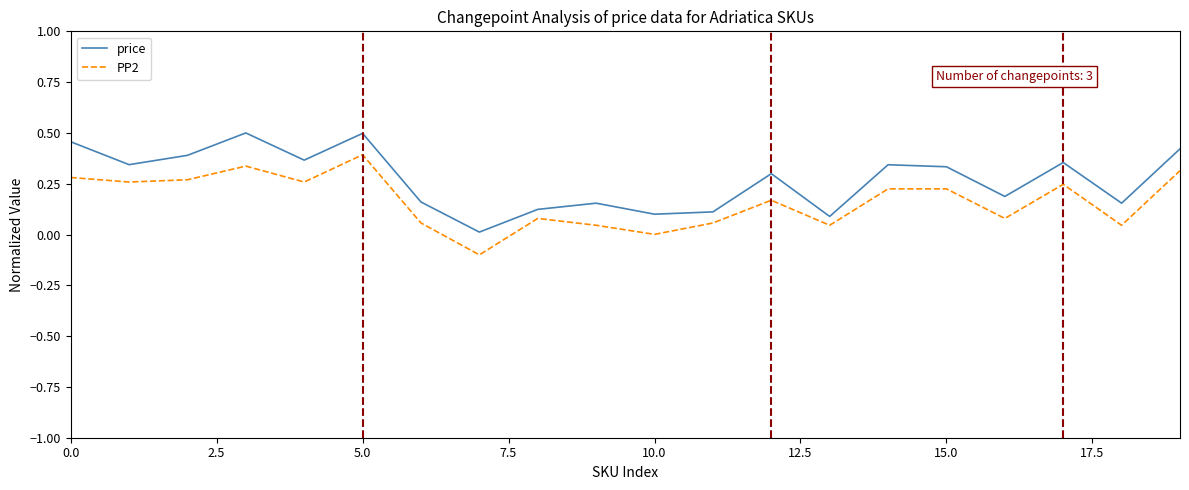

Does the chart have visible grid lines?

No